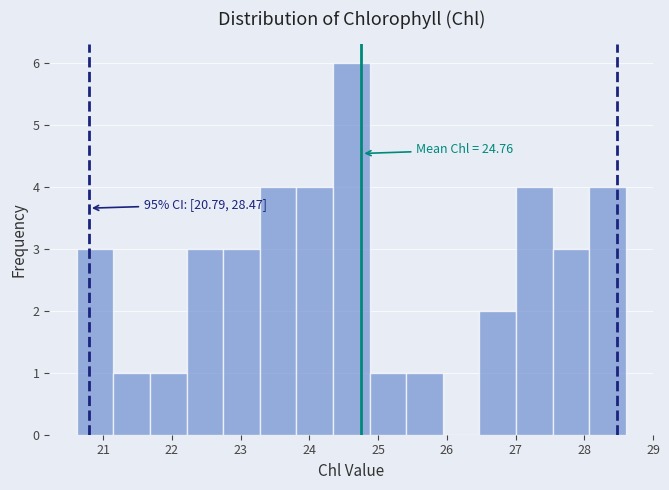

Over which range of the x-axis is the bar tallest?

24.3 to 24.9